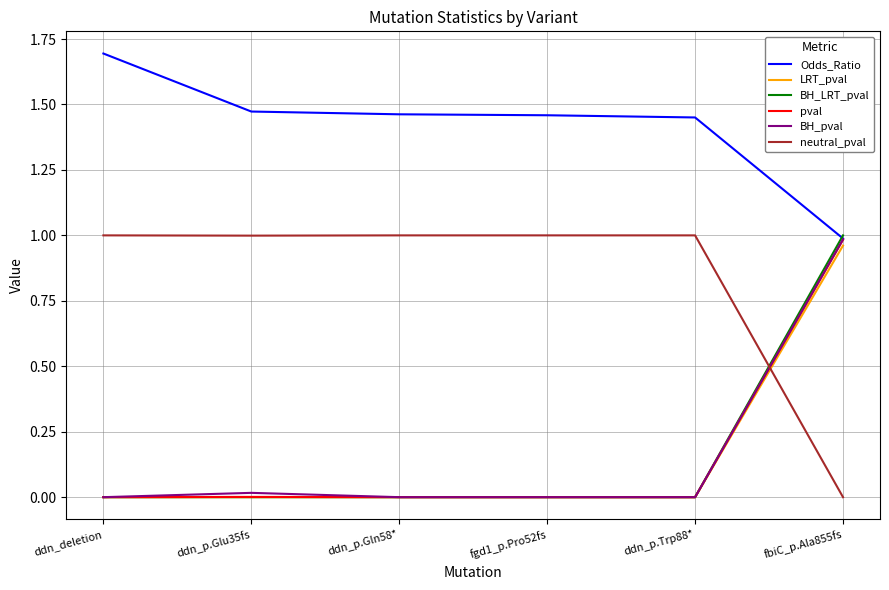

What is the average value of the LRT_pval series?

0.2